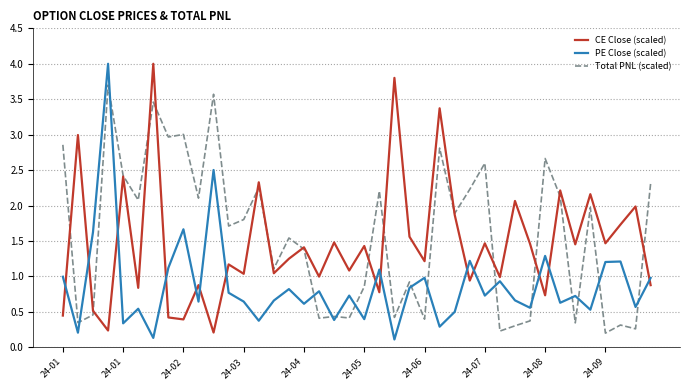

What is the highest value of the CE Close (scaled) series?

4.0